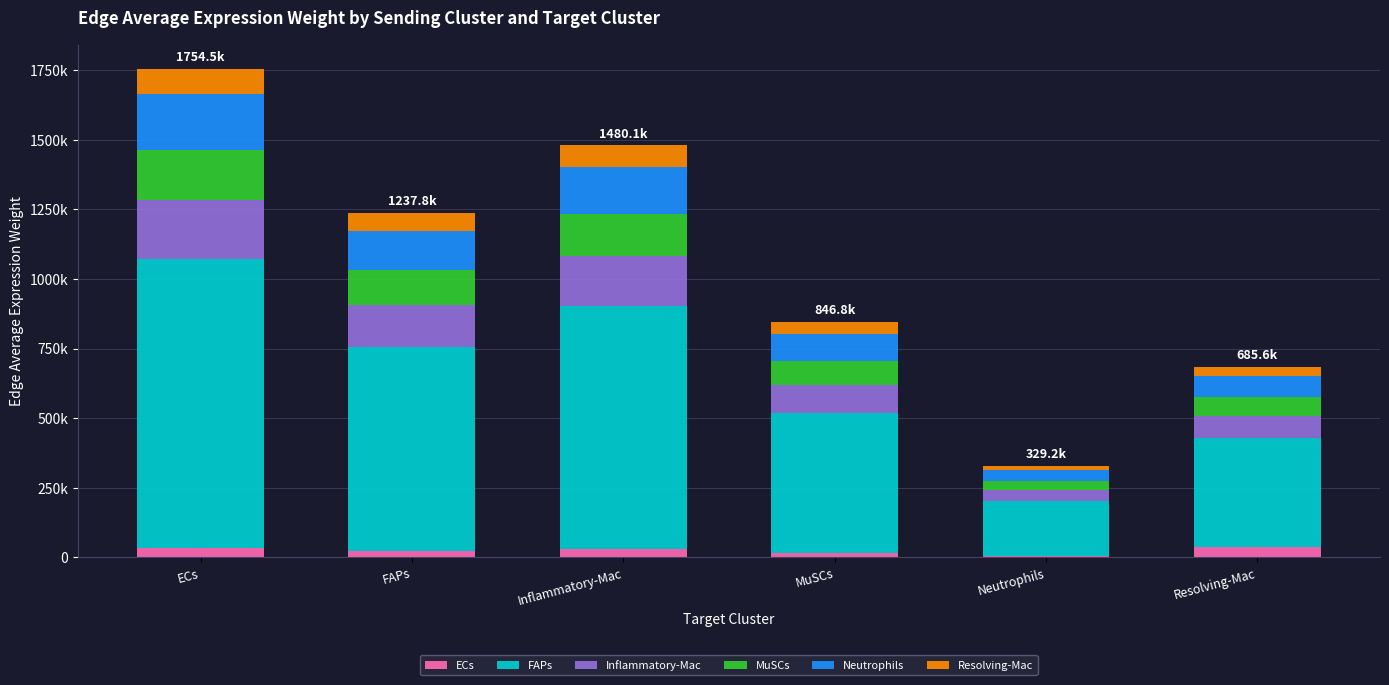

At which label does Inflammatory-Mac first exceed 149380?

ECs